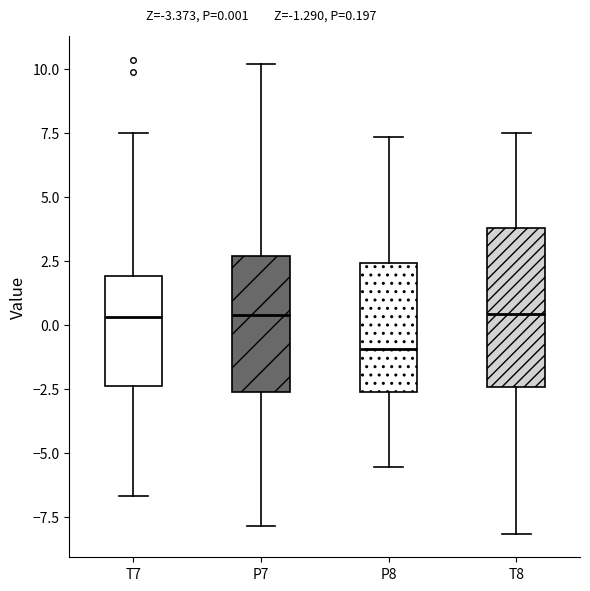

Which box is the tallest, from its lower edge to its upper edge?

T8